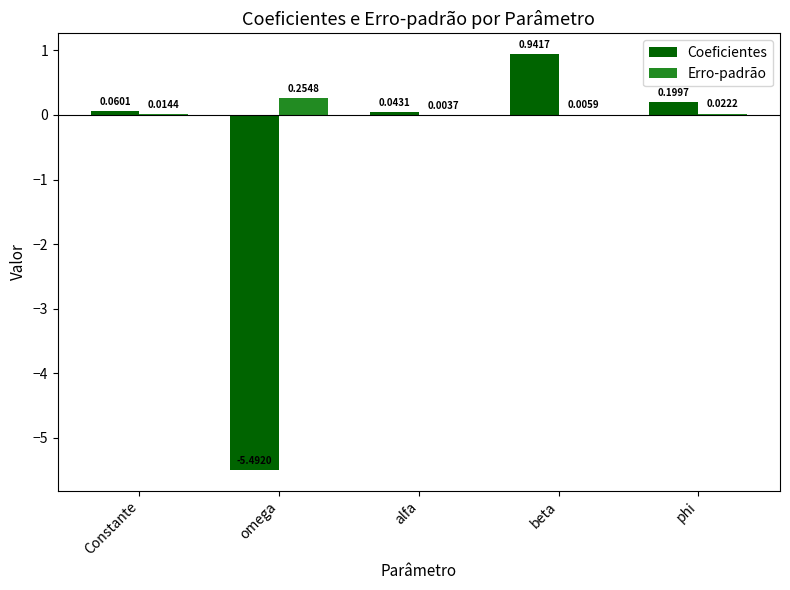

Is the value of Erro-padrão at alfa greater than the value of Coeficientes at Constante?

No